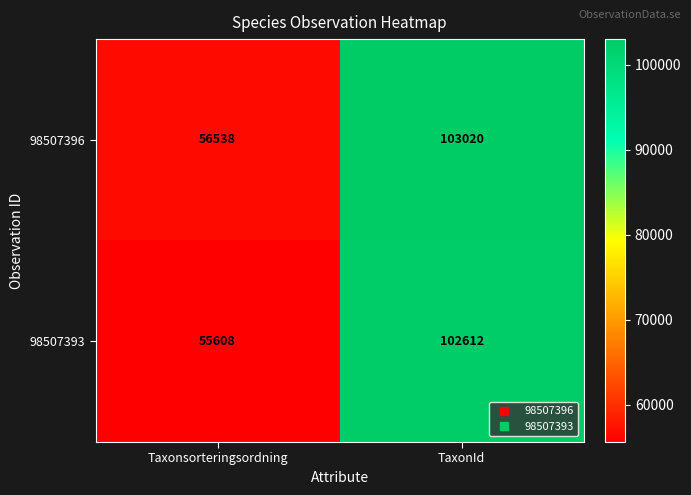

At which category is the sum across all series the highest?

TaxonId